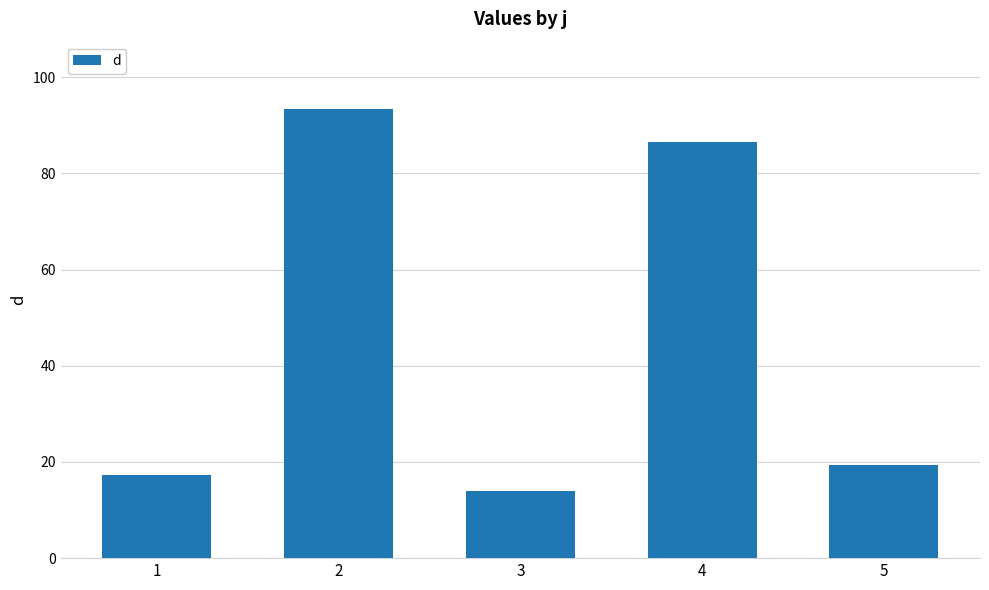

Reading right to left, extract all data points from this chart.

5=19.3	4=86.5	3=14.0	2=93.4	1=17.3